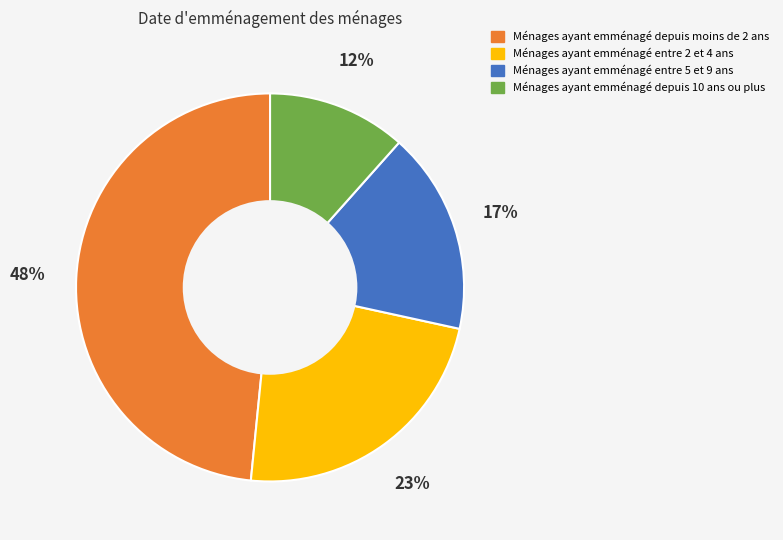

True or false: Ménages ayant emménagé depuis 10 ans ou plus accounts for 1% of the total.

False